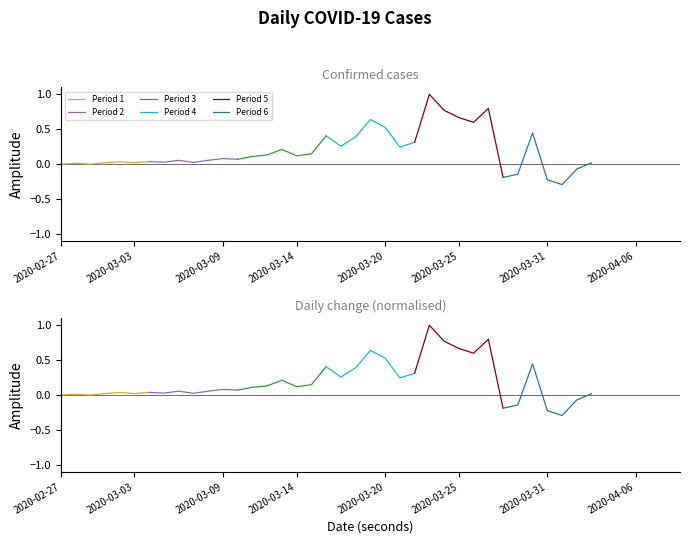

What is the highest value of the Segment 6 series?

0.4